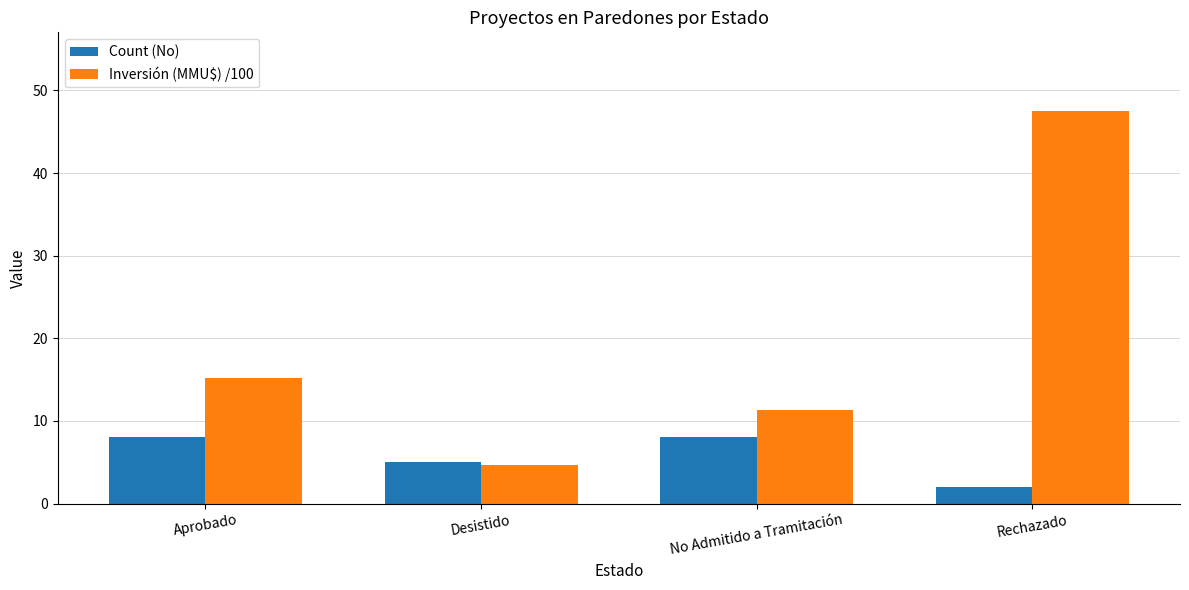

How many bars are there in each group?

2